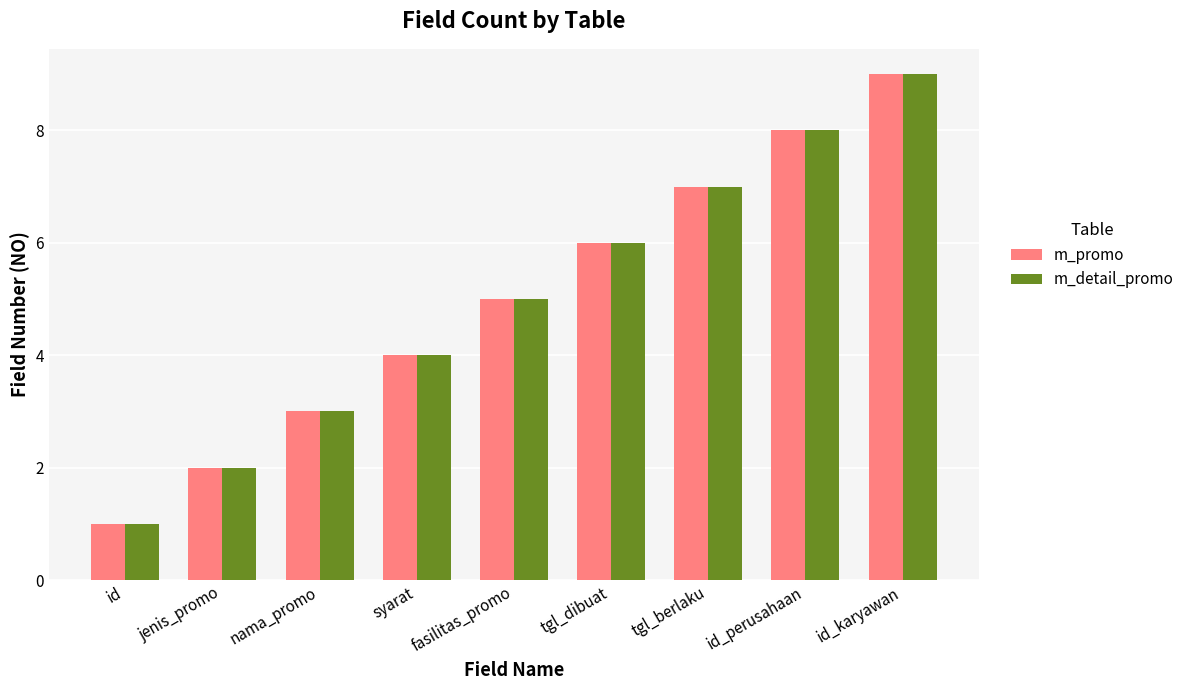

Rank the categories by m_promo value from lowest to highest.

id, jenis_promo, nama_promo, syarat, fasilitas_promo, tgl_dibuat, tgl_berlaku, id_perusahaan, id_karyawan